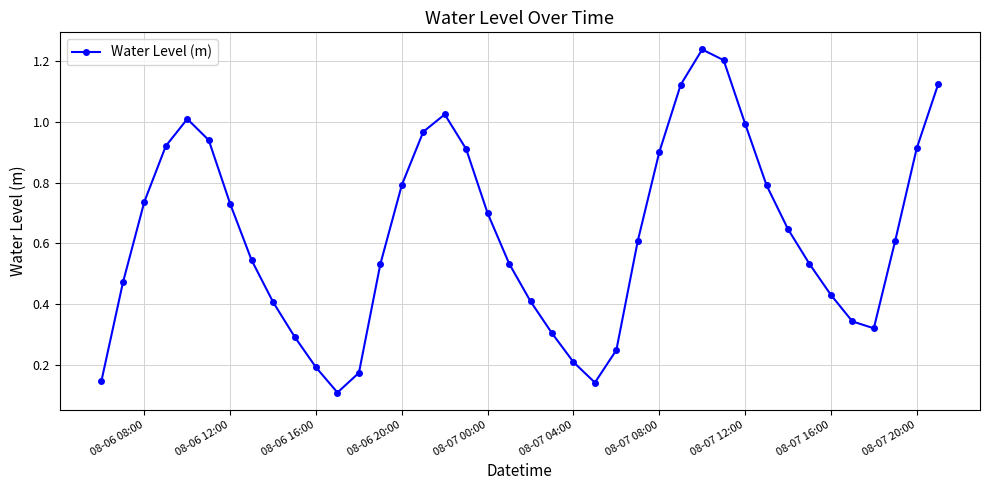

What is the sum of all values?

25.2